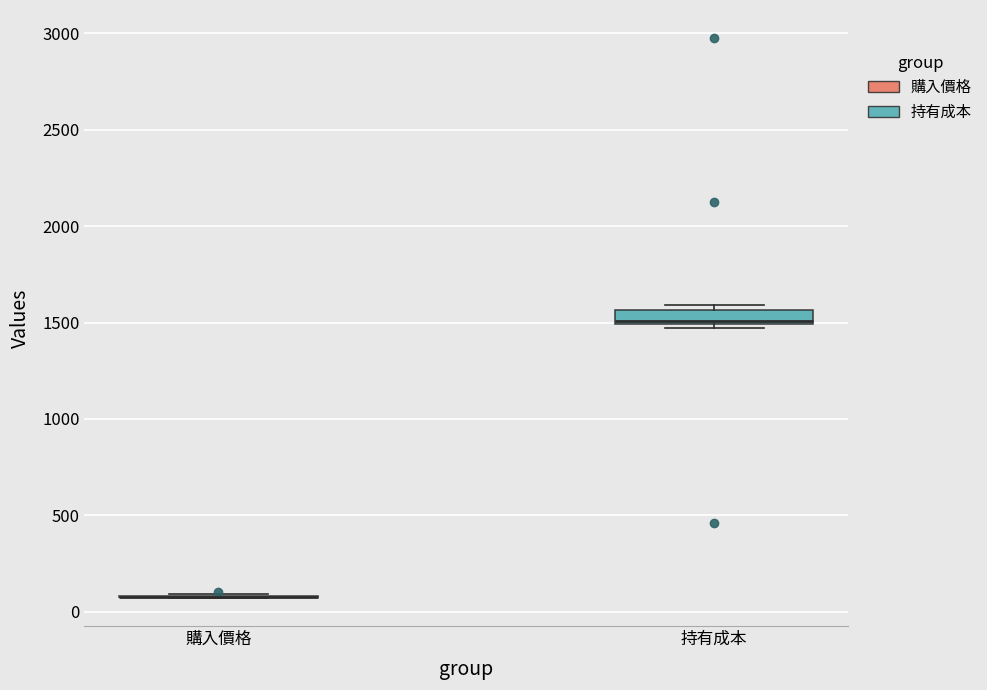

Where is the upper edge of the box for 持有成本 on the y-axis? The values are not printed on the chart, so give them approximately, as read against the axis.

1550